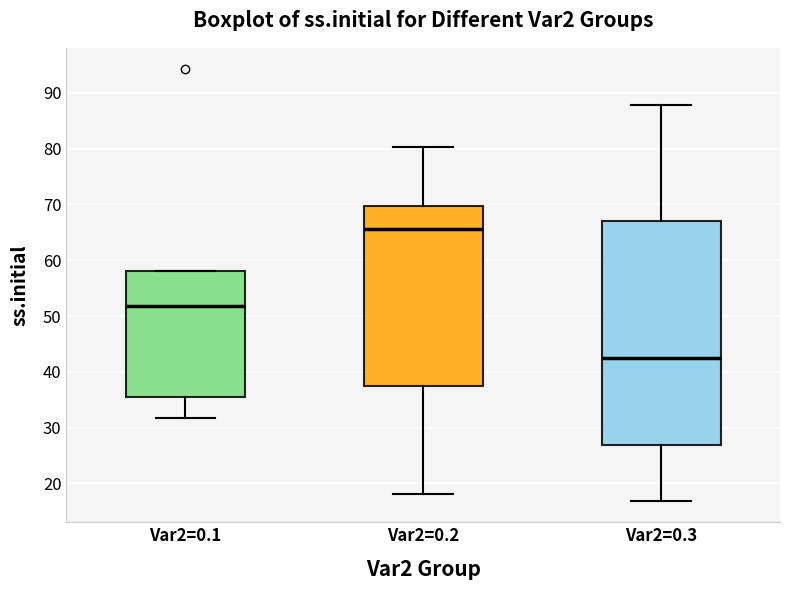

Reading left to right, transcribe this box plot: for each box, give where its median line is, the range the box spans, and where its two whiskers end, as read against the y-axis. The values are not printed on the chart, so give them approximately, as read against the axis.

Var2=0.1: median 52, box 35 to 58, whiskers 32 to 58
Var2=0.2: median 66, box 38 to 70, whiskers 18 to 80
Var2=0.3: median 43, box 27 to 67, whiskers 17 to 88